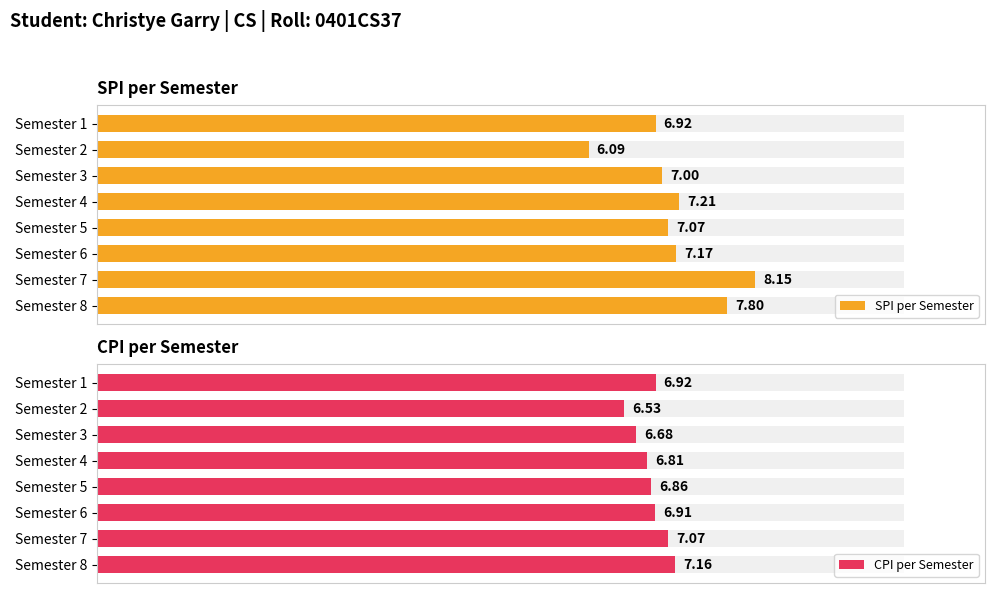

Rank the series by their average value, from lowest to highest.

CPI per Semester, SPI per Semester